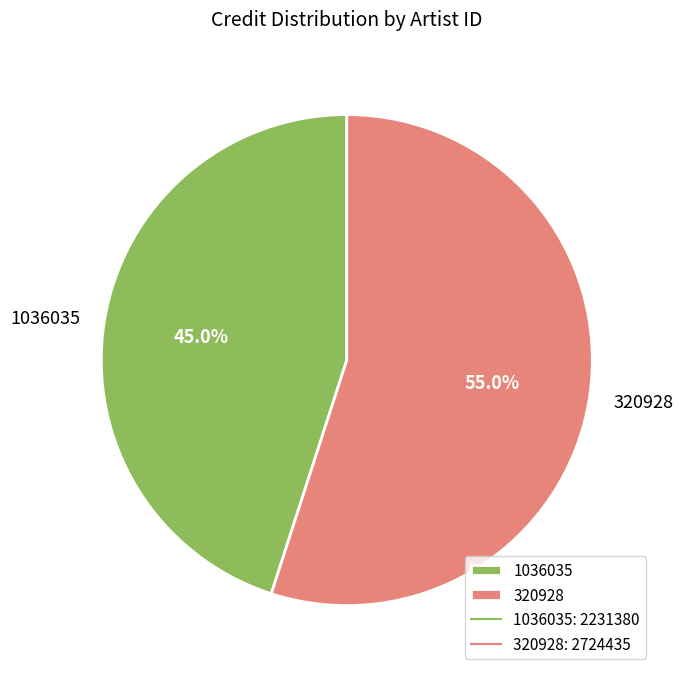

To the nearest percent, what is the difference between the largest and smallest slice percentages?

10%